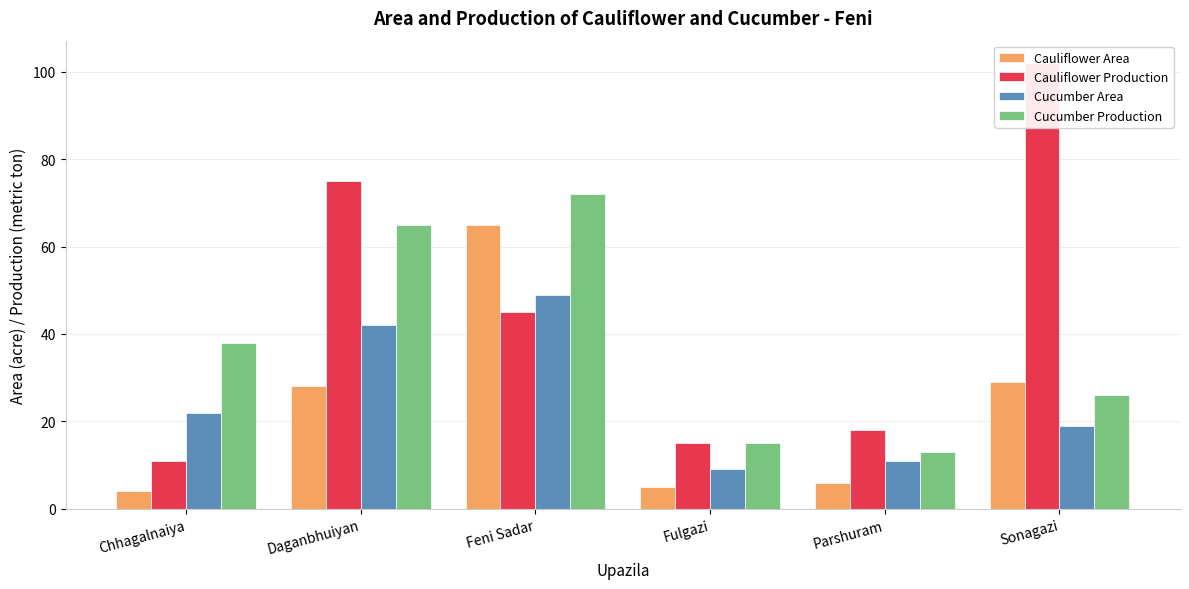

At which label does Cucumber Area reach its peak?

Feni Sadar